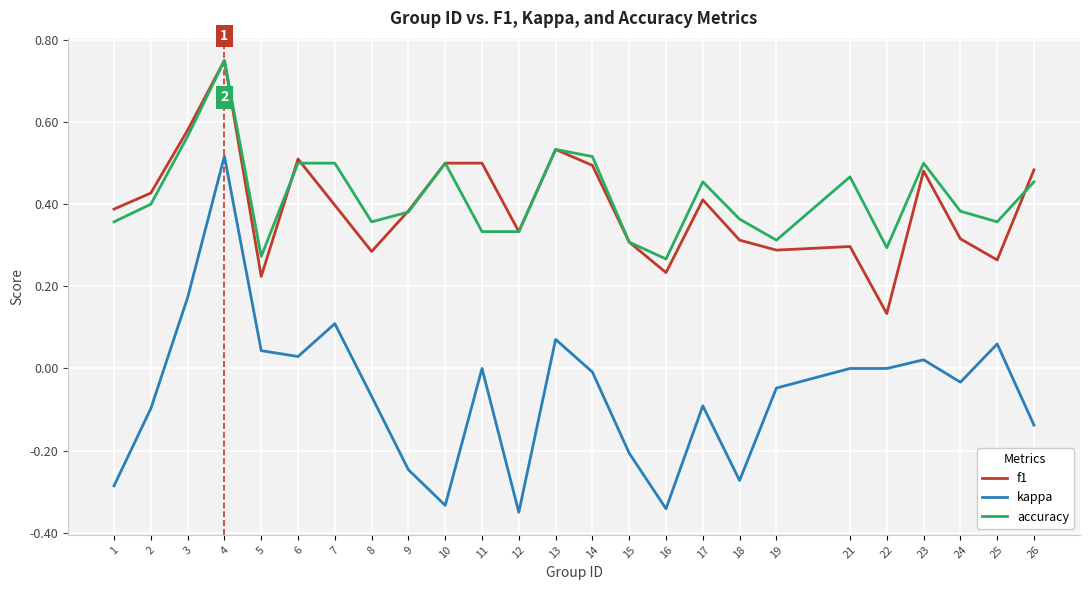

True or false: f1 and kappa intersect in this chart.

False